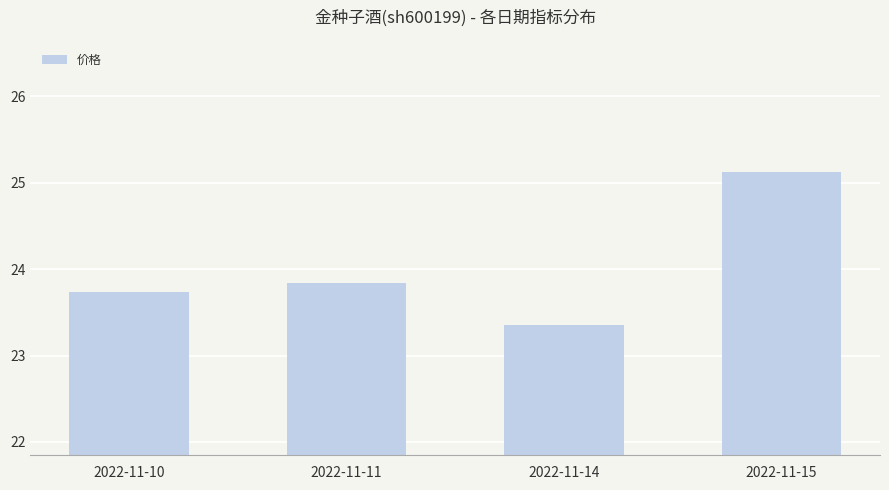

Where is the data nearest to the value 24?

2022-11-11